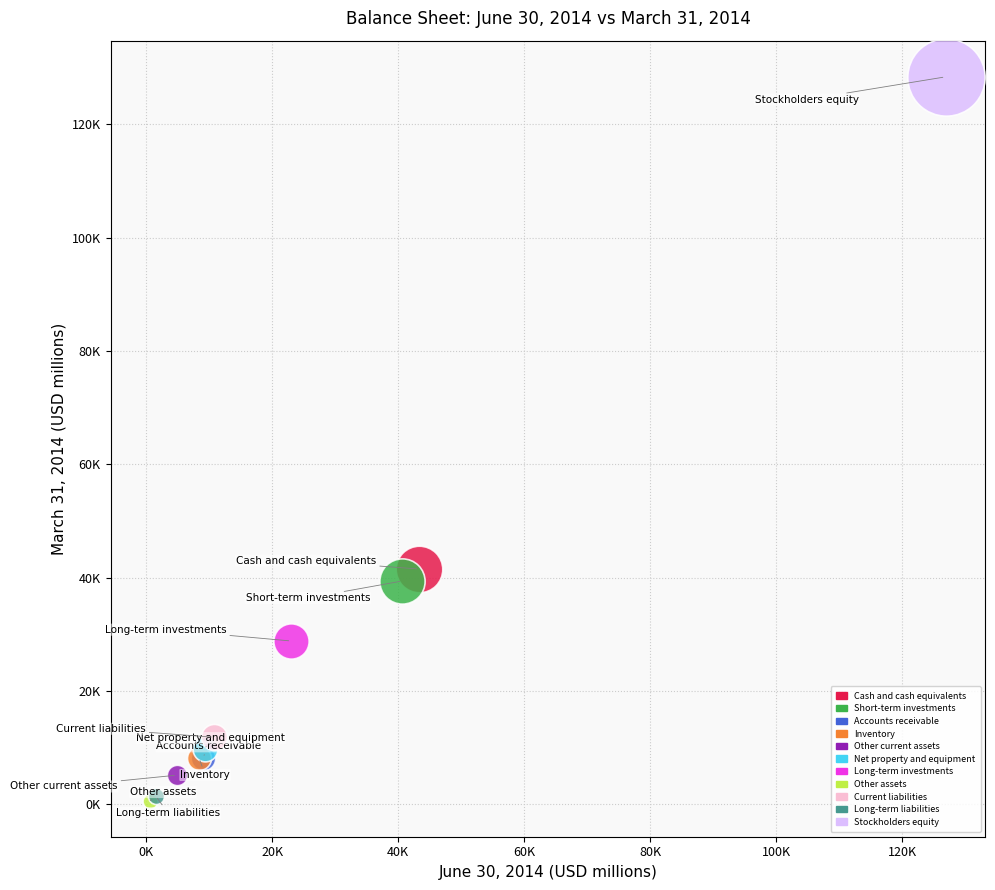

What are all the series names shown in the legend?

Cash and cash equivalents, Short-term investments, Accounts receivable, Inventory, Other current assets, Net property and equipment, Long-term investments, Other assets, Current liabilities, Long-term liabilities, Stockholders equity